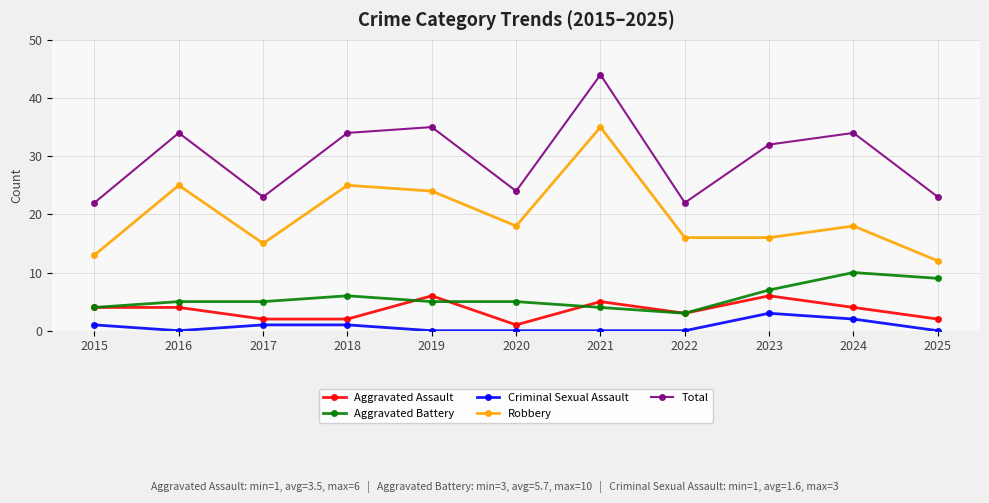

How many lines are shown in the chart?

5